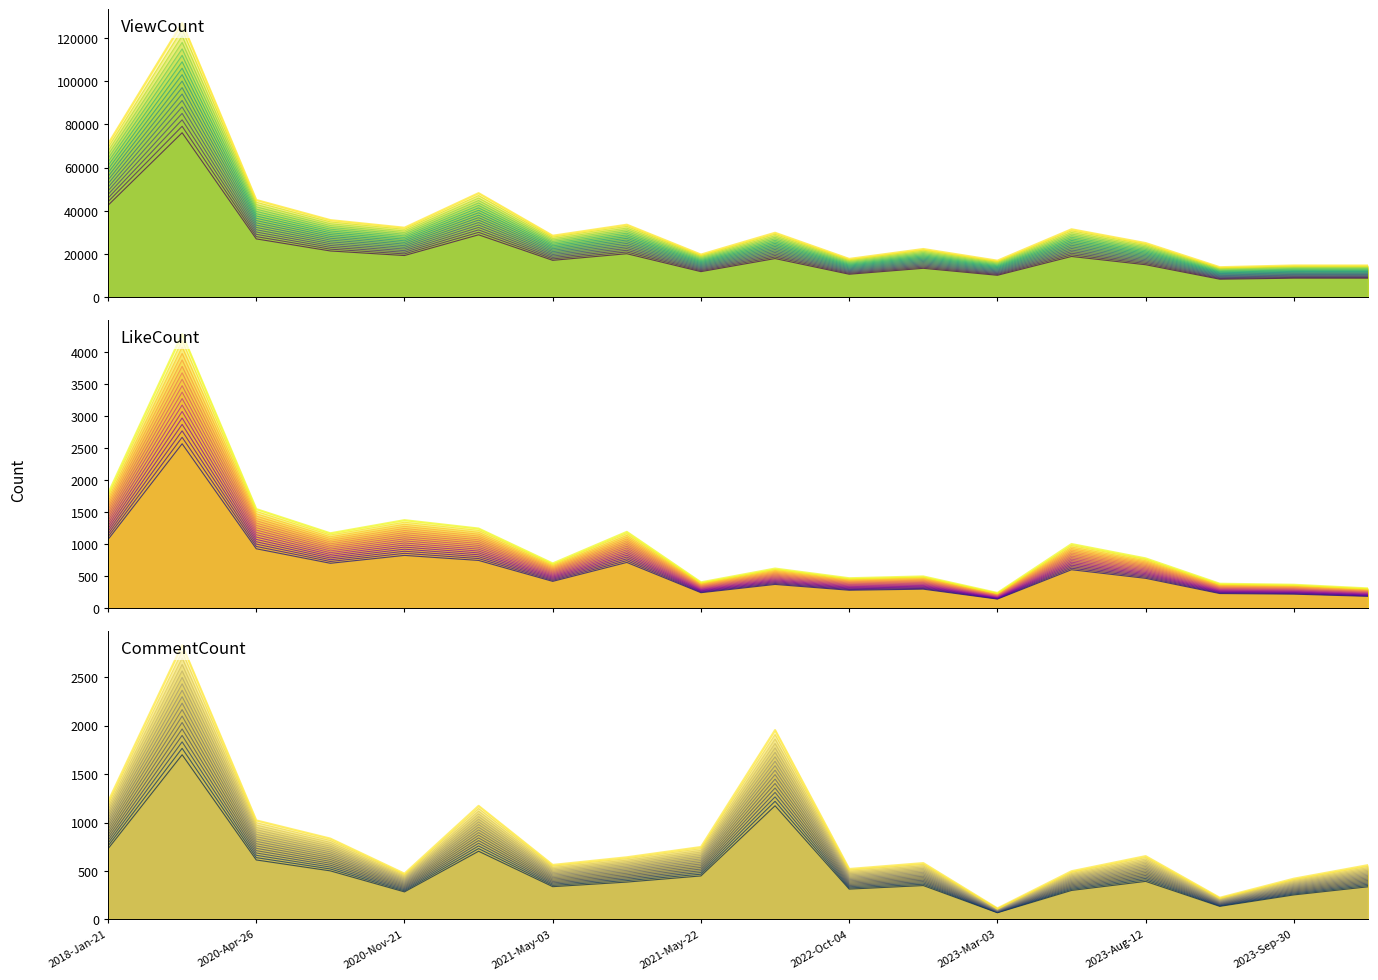

What is the difference between the second highest and second lowest values in the ViewCount series?

56225